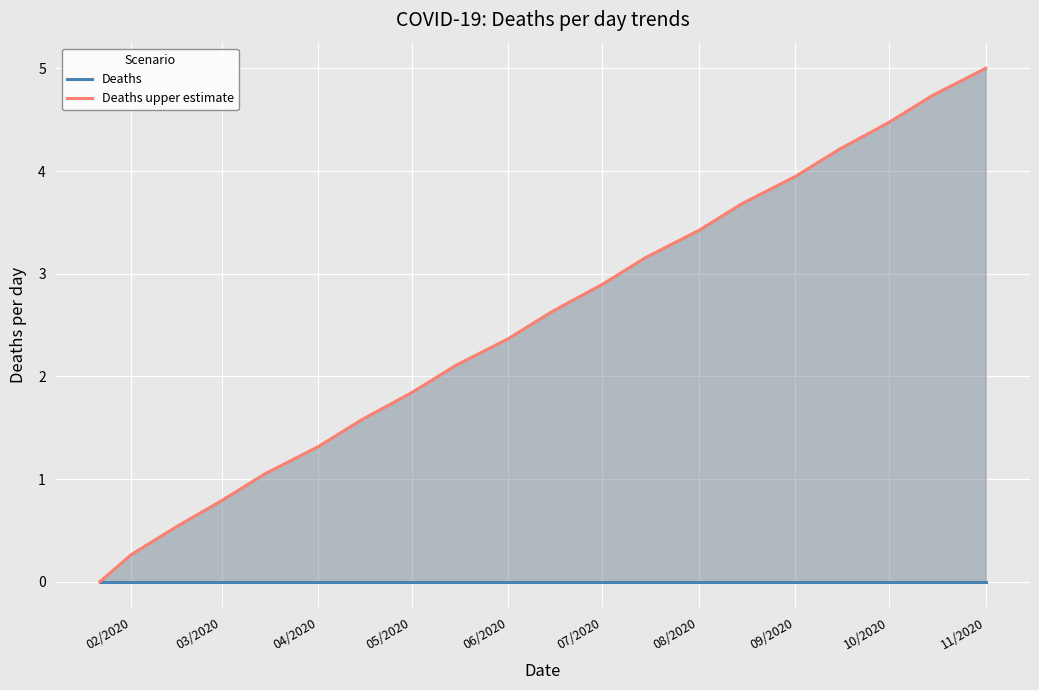

At which category is the sum across all series the highest?

11/2020